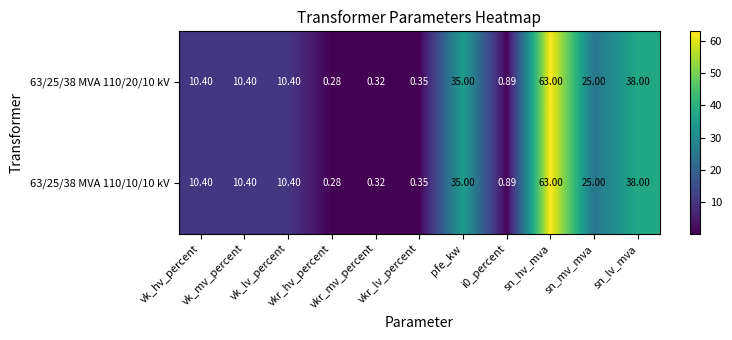

Reading left to right, extract all data points from this chart.

63/25/38 MVA 110/20/10 kV: vk_hv_percent=10.4	vk_mv_percent=10.4	vk_lv_percent=10.4	vkr_hv_percent=0.3	vkr_mv_percent=0.3	vkr_lv_percent=0.3	pfe_kw=35.0	i0_percent=0.9	sn_hv_mva=63.0	sn_mv_mva=25.0	sn_lv_mva=38.0
63/25/38 MVA 110/10/10 kV: vk_hv_percent=10.4	vk_mv_percent=10.4	vk_lv_percent=10.4	vkr_hv_percent=0.3	vkr_mv_percent=0.3	vkr_lv_percent=0.3	pfe_kw=35.0	i0_percent=0.9	sn_hv_mva=63.0	sn_mv_mva=25.0	sn_lv_mva=38.0